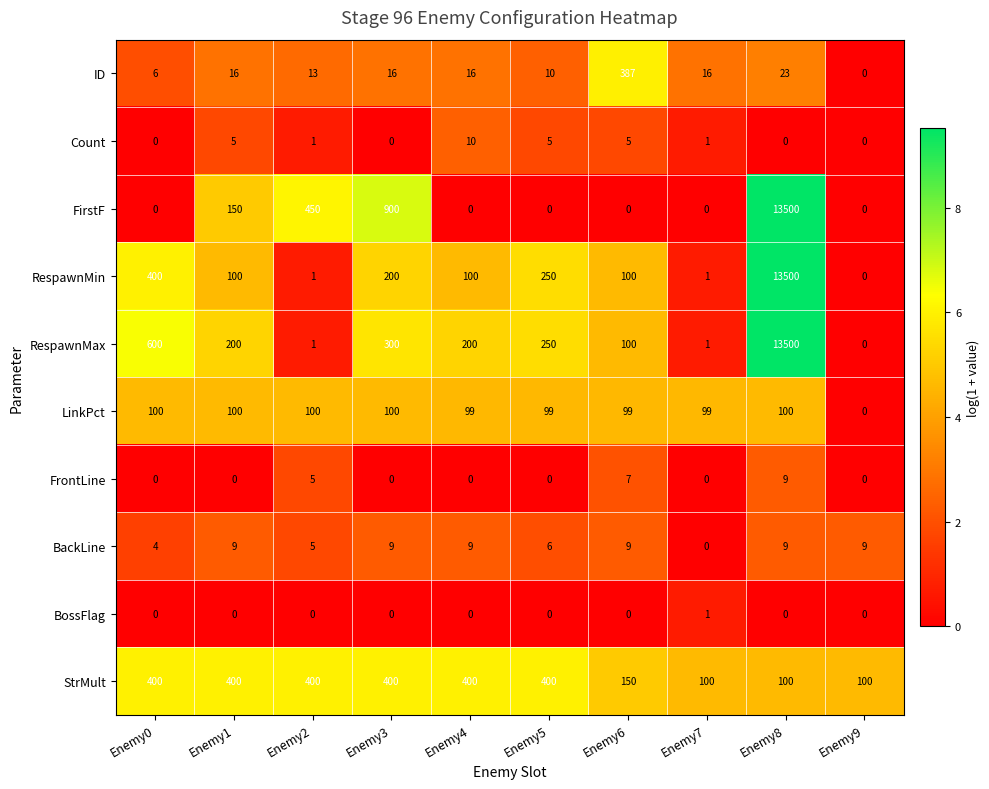

The BossFlag series shows 1 at Enemy1. True or false?

False